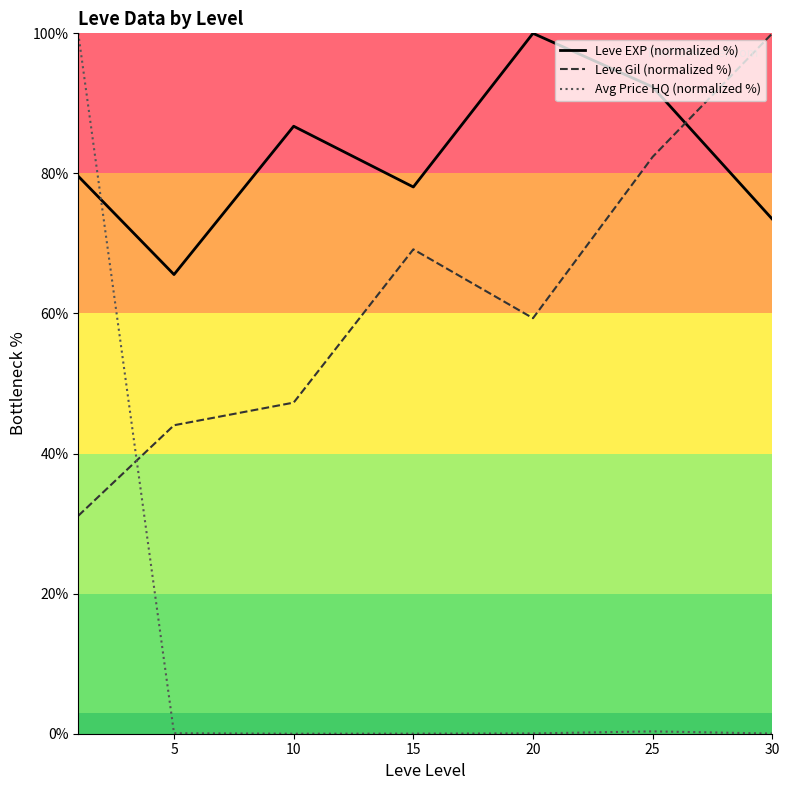

List the series in order of their overall mean, lowest first.

Avg Price HQ (normalized %), Leve Gil (normalized %), Leve EXP (normalized %)